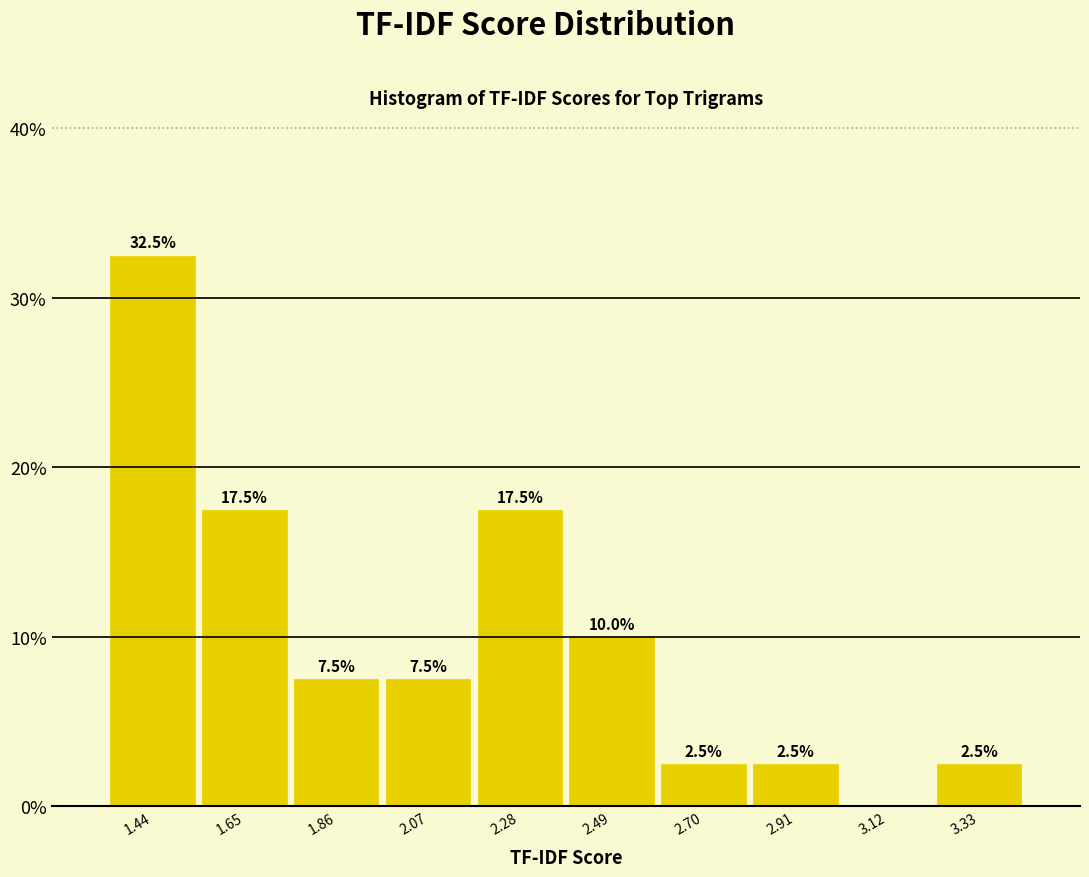

Which range on the x-axis has the tallest bar?

1.35 to 1.55